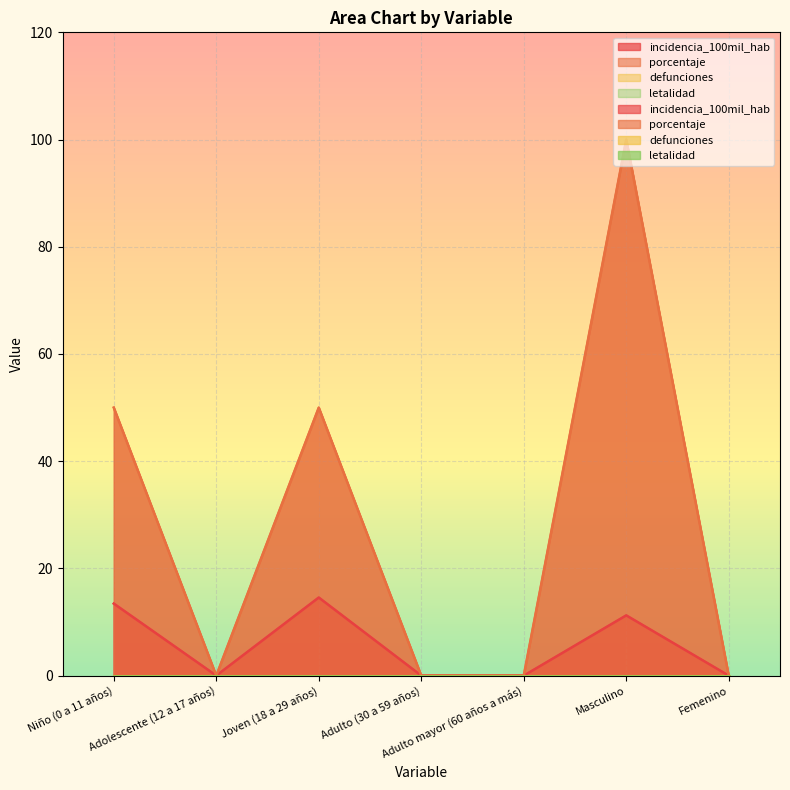

How many values in incidencia_100mil_hab are above zero?

3